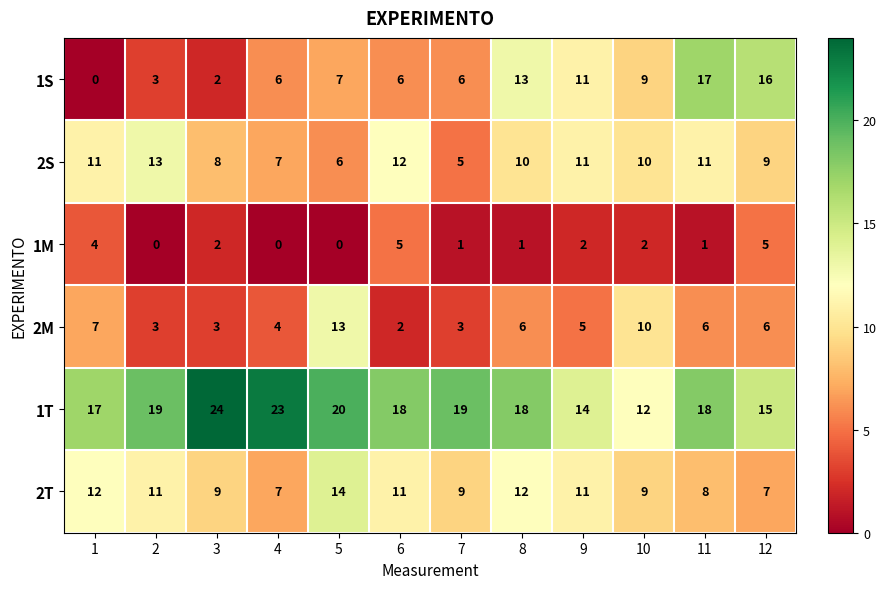

Which series has the largest total across all categories?

1T